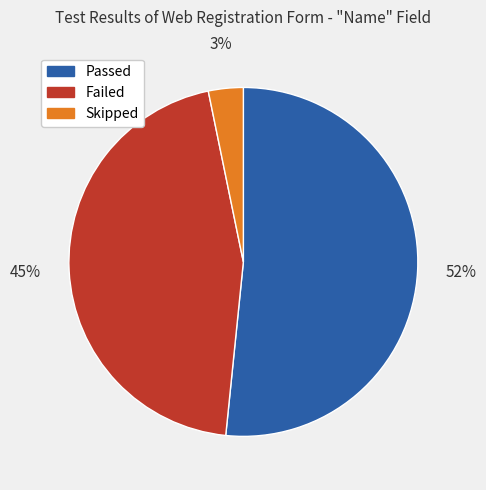

Which has a higher value, Failed or Skipped?

Failed